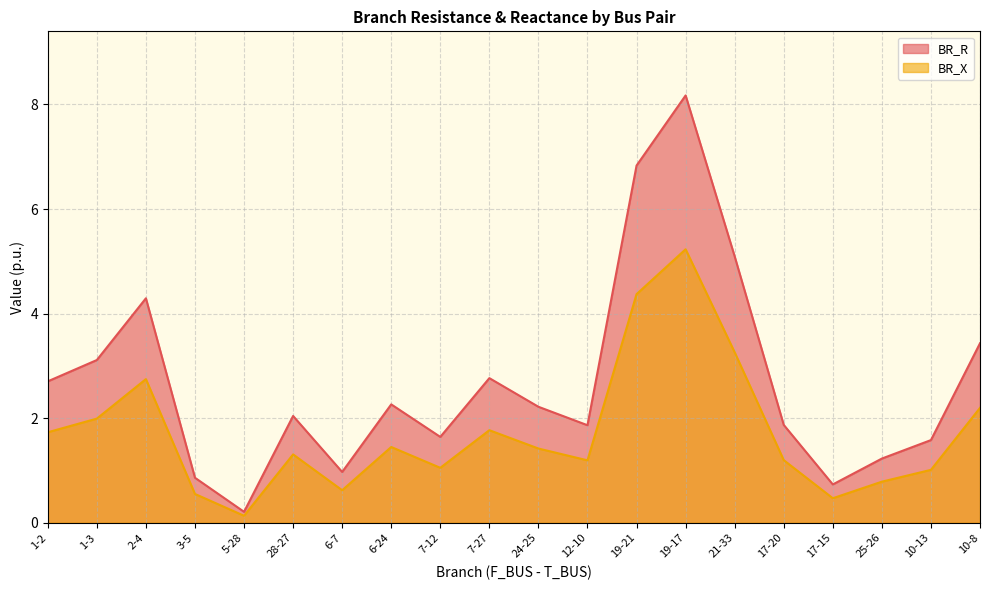

Reading left to right, list all the values displayed in this chart.

BR_R: 2.7	3.1	4.3	0.9	0.2	2.0	1.0	2.3	1.6	2.8	2.2	1.9	6.8	8.2	5.1	1.9	0.7	1.2	1.6	3.4
BR_X: 1.7	2.0	2.7	0.6	0.1	1.3	0.6	1.4	1.1	1.8	1.4	1.2	4.4	5.2	3.3	1.2	0.5	0.8	1.0	2.2